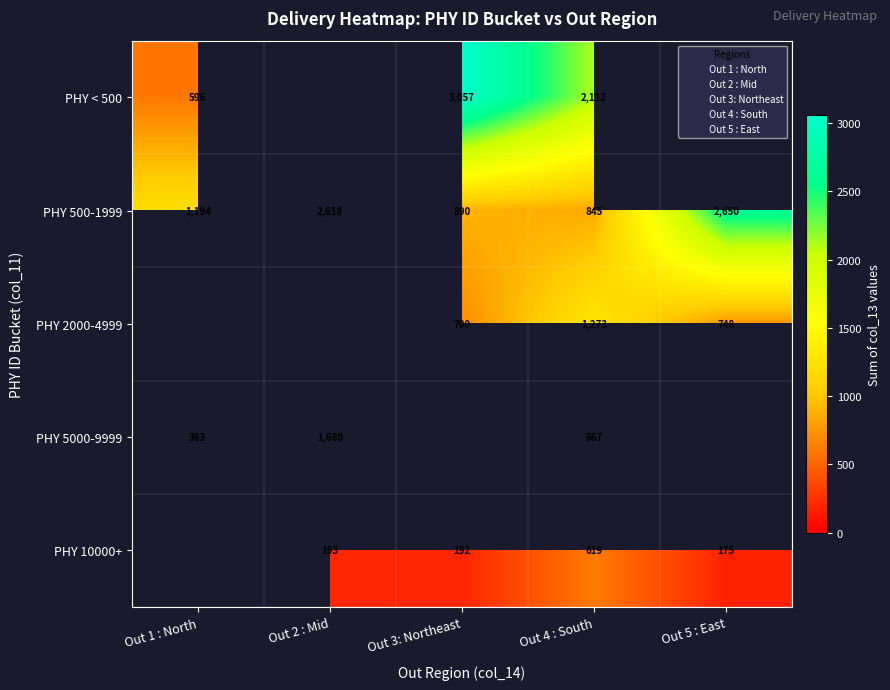

Which series has the largest total across all categories?

PHY 500-1999